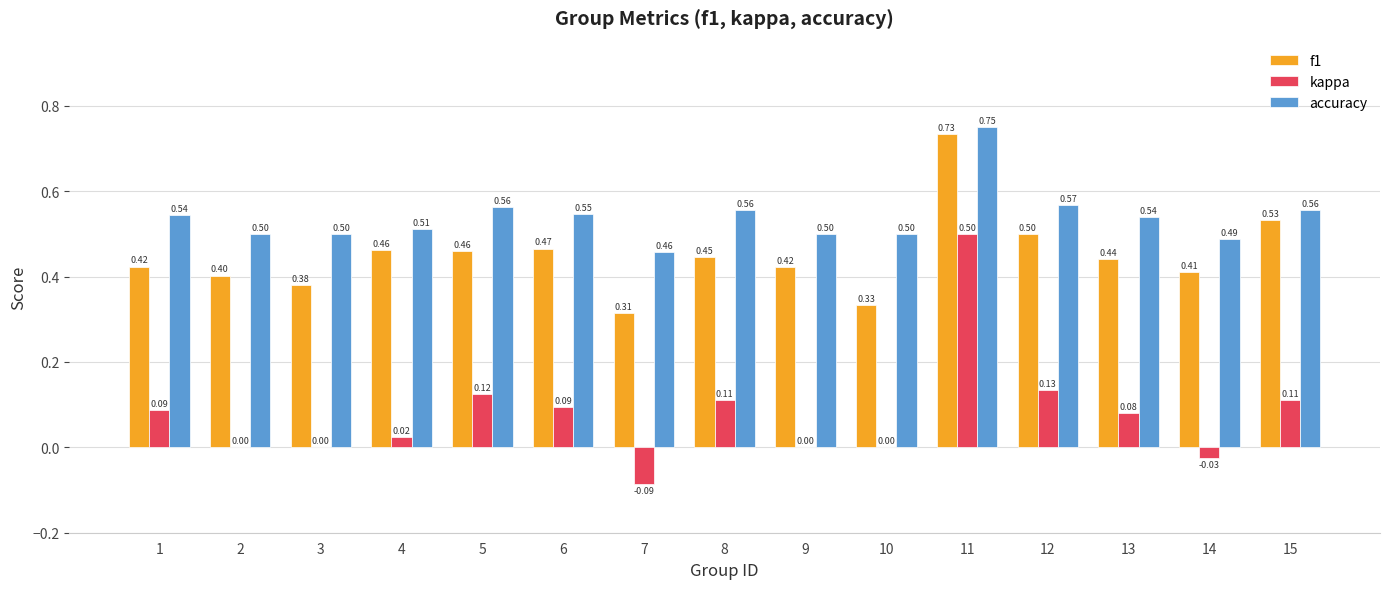

At which label does kappa first exceed 0?

1